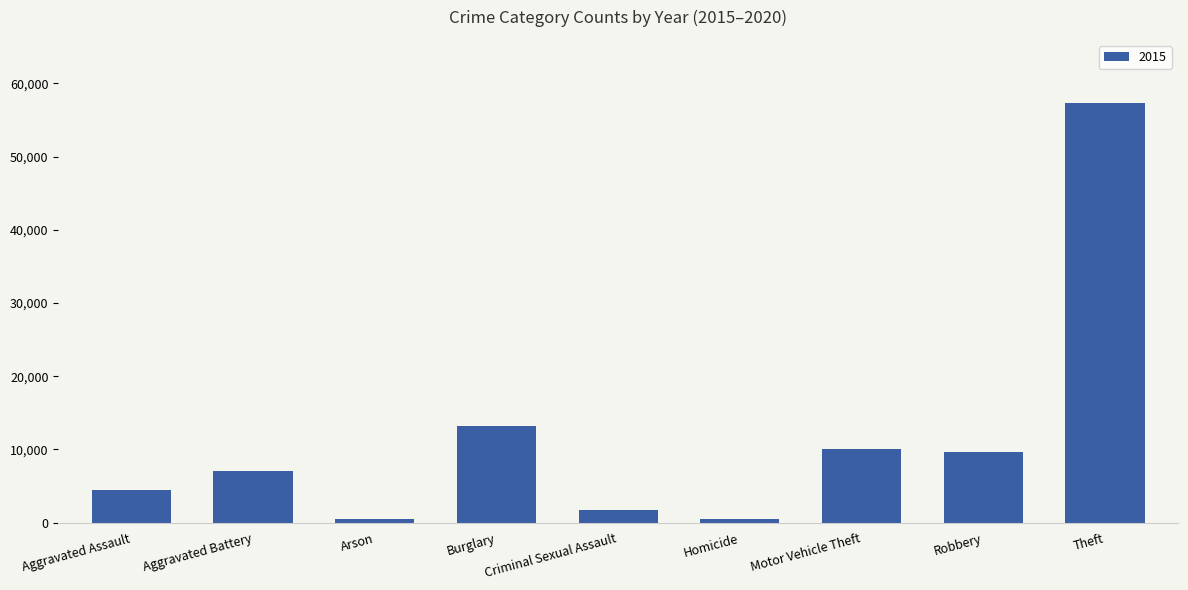

What is the change in value from Burglary to Theft?

+44168